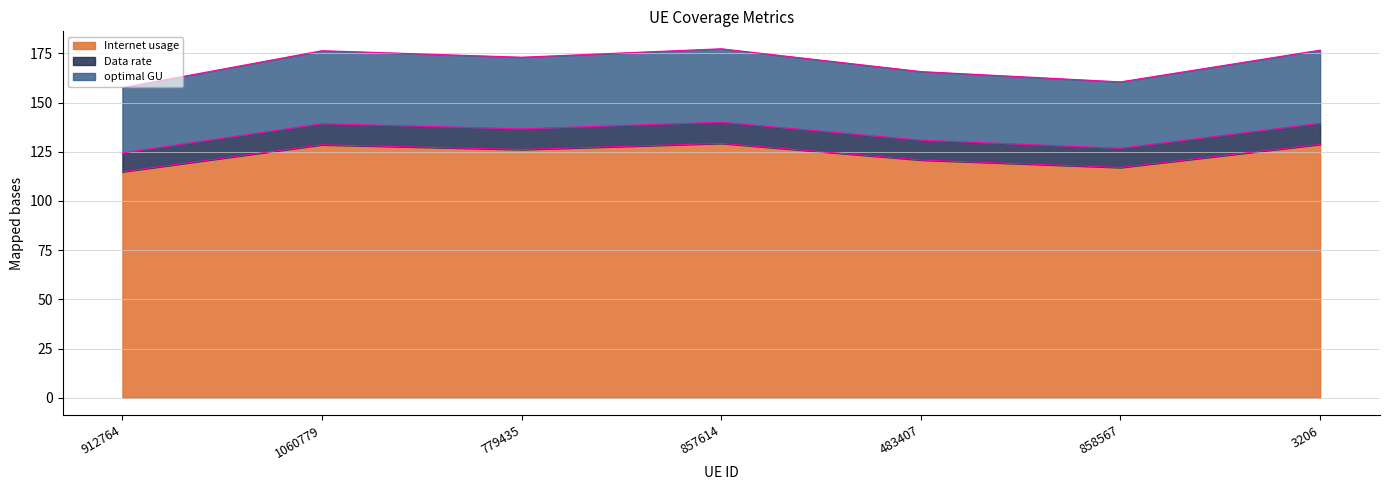

How many categories are shown in the chart?

7